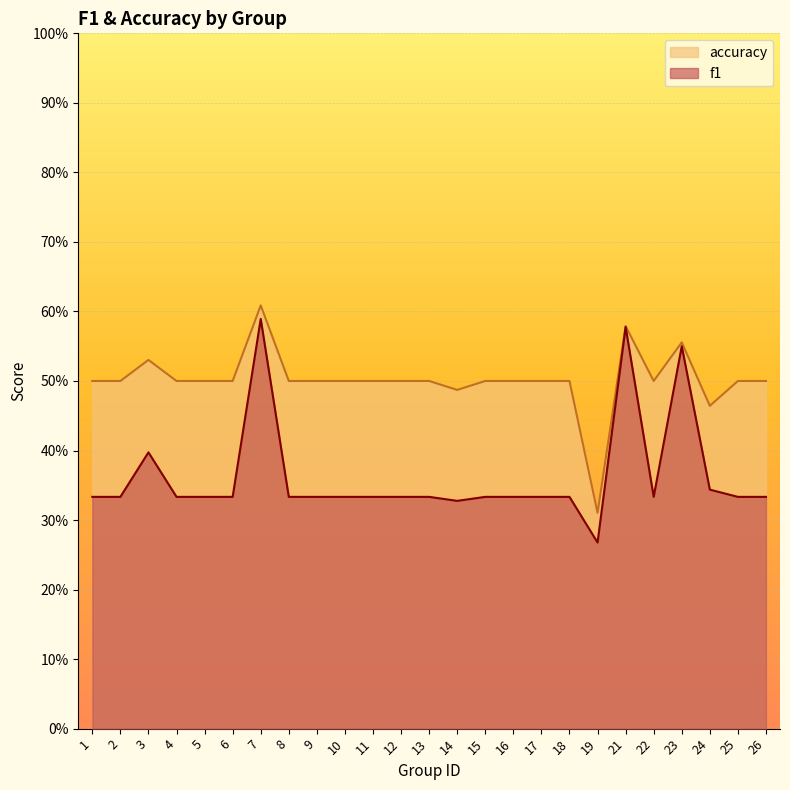

Between 3 and 24, which series saw the biggest shift?

accuracy